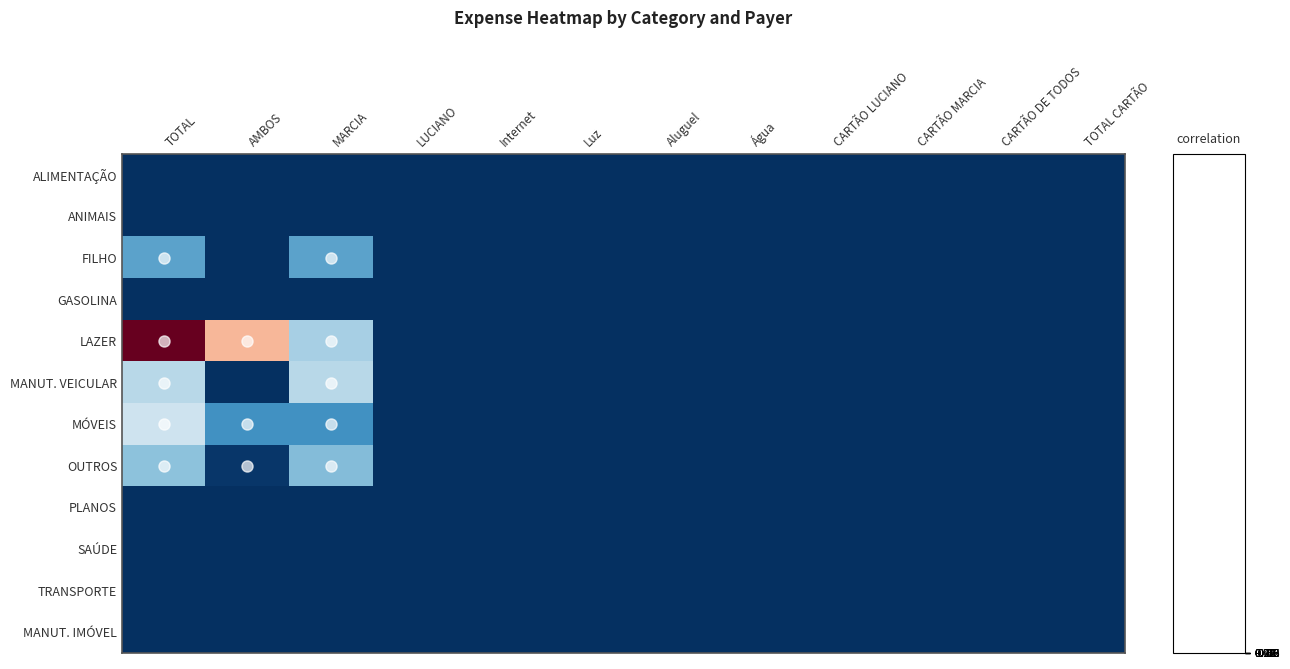

Reading left to right, what are all the values shown in this chart?

ALIMENTAÇÃO: TOTAL=-1.0	AMBOS=-1.0	MARCIA=-1.0	LUCIANO=-1.0	Internet=-1.0	Luz=-1.0	Aluguel=-1.0	Água=-1.0	CARTÃO LUCIANO=-1.0	CARTÃO MARCIA=-1.0	CARTÃO DE TODOS=-1.0	TOTAL CARTÃO=-1.0
ANIMAIS: TOTAL=-1.0	AMBOS=-1.0	MARCIA=-1.0	LUCIANO=-1.0	Internet=-1.0	Luz=-1.0	Aluguel=-1.0	Água=-1.0	CARTÃO LUCIANO=-1.0	CARTÃO MARCIA=-1.0	CARTÃO DE TODOS=-1.0	TOTAL CARTÃO=-1.0
FILHO: TOTAL=-0.5	AMBOS=-1.0	MARCIA=-0.5	LUCIANO=-1.0	Internet=-1.0	Luz=-1.0	Aluguel=-1.0	Água=-1.0	CARTÃO LUCIANO=-1.0	CARTÃO MARCIA=-1.0	CARTÃO DE TODOS=-1.0	TOTAL CARTÃO=-1.0
GASOLINA: TOTAL=-1.0	AMBOS=-1.0	MARCIA=-1.0	LUCIANO=-1.0	Internet=-1.0	Luz=-1.0	Aluguel=-1.0	Água=-1.0	CARTÃO LUCIANO=-1.0	CARTÃO MARCIA=-1.0	CARTÃO DE TODOS=-1.0	TOTAL CARTÃO=-1.0
LAZER: TOTAL=1.0	AMBOS=0.3	MARCIA=-0.3	LUCIANO=-1.0	Internet=-1.0	Luz=-1.0	Aluguel=-1.0	Água=-1.0	CARTÃO LUCIANO=-1.0	CARTÃO MARCIA=-1.0	CARTÃO DE TODOS=-1.0	TOTAL CARTÃO=-1.0
MANUT. VEICULAR: TOTAL=-0.3	AMBOS=-1.0	MARCIA=-0.3	LUCIANO=-1.0	Internet=-1.0	Luz=-1.0	Aluguel=-1.0	Água=-1.0	CARTÃO LUCIANO=-1.0	CARTÃO MARCIA=-1.0	CARTÃO DE TODOS=-1.0	TOTAL CARTÃO=-1.0
MÓVEIS: TOTAL=-0.2	AMBOS=-0.6	MARCIA=-0.6	LUCIANO=-1.0	Internet=-1.0	Luz=-1.0	Aluguel=-1.0	Água=-1.0	CARTÃO LUCIANO=-1.0	CARTÃO MARCIA=-1.0	CARTÃO DE TODOS=-1.0	TOTAL CARTÃO=-1.0
OUTROS: TOTAL=-0.4	AMBOS=-1.0	MARCIA=-0.4	LUCIANO=-1.0	Internet=-1.0	Luz=-1.0	Aluguel=-1.0	Água=-1.0	CARTÃO LUCIANO=-1.0	CARTÃO MARCIA=-1.0	CARTÃO DE TODOS=-1.0	TOTAL CARTÃO=-1.0
PLANOS: TOTAL=-1.0	AMBOS=-1.0	MARCIA=-1.0	LUCIANO=-1.0	Internet=-1.0	Luz=-1.0	Aluguel=-1.0	Água=-1.0	CARTÃO LUCIANO=-1.0	CARTÃO MARCIA=-1.0	CARTÃO DE TODOS=-1.0	TOTAL CARTÃO=-1.0
SAÚDE: TOTAL=-1.0	AMBOS=-1.0	MARCIA=-1.0	LUCIANO=-1.0	Internet=-1.0	Luz=-1.0	Aluguel=-1.0	Água=-1.0	CARTÃO LUCIANO=-1.0	CARTÃO MARCIA=-1.0	CARTÃO DE TODOS=-1.0	TOTAL CARTÃO=-1.0
TRANSPORTE: TOTAL=-1.0	AMBOS=-1.0	MARCIA=-1.0	LUCIANO=-1.0	Internet=-1.0	Luz=-1.0	Aluguel=-1.0	Água=-1.0	CARTÃO LUCIANO=-1.0	CARTÃO MARCIA=-1.0	CARTÃO DE TODOS=-1.0	TOTAL CARTÃO=-1.0
MANUT. IMÓVEL: TOTAL=-1.0	AMBOS=-1.0	MARCIA=-1.0	LUCIANO=-1.0	Internet=-1.0	Luz=-1.0	Aluguel=-1.0	Água=-1.0	CARTÃO LUCIANO=-1.0	CARTÃO MARCIA=-1.0	CARTÃO DE TODOS=-1.0	TOTAL CARTÃO=-1.0